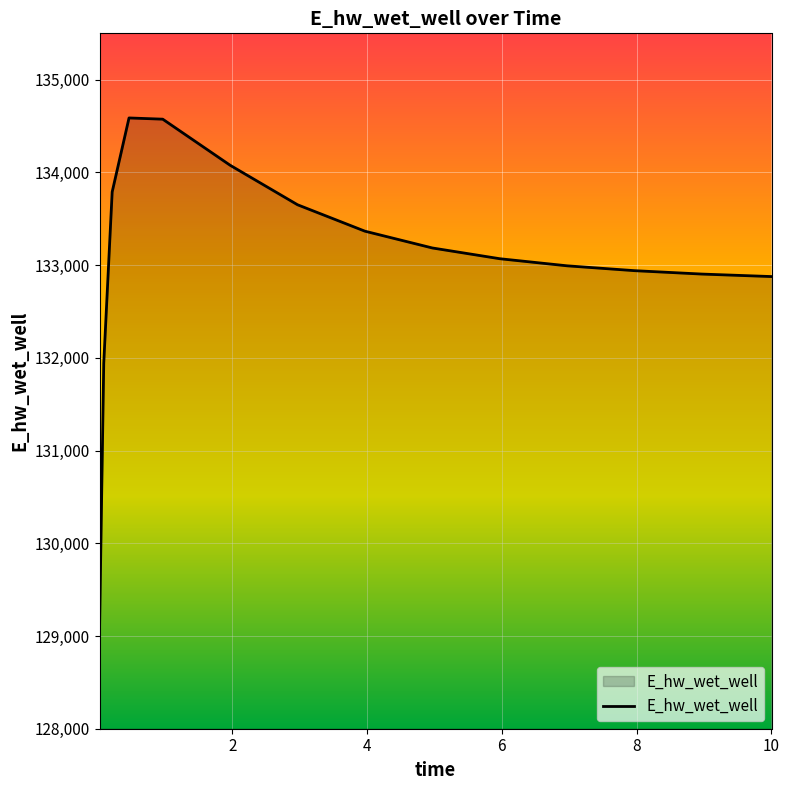

What is the sum of all values?

1995886.6